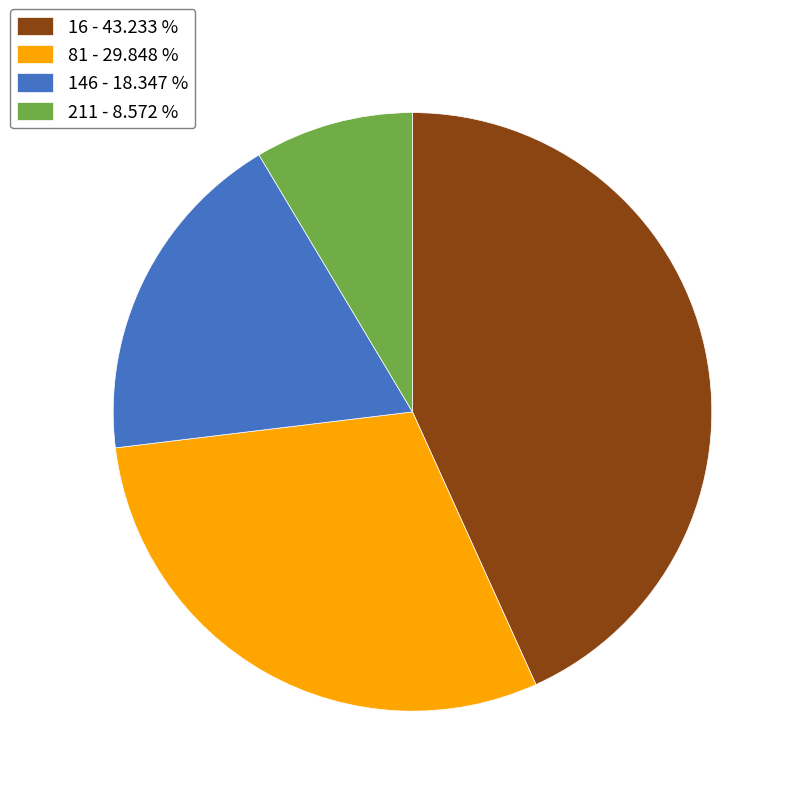

Do 211 - 8.572 % and 146 - 18.347 % together represent more than half of the pie?

No